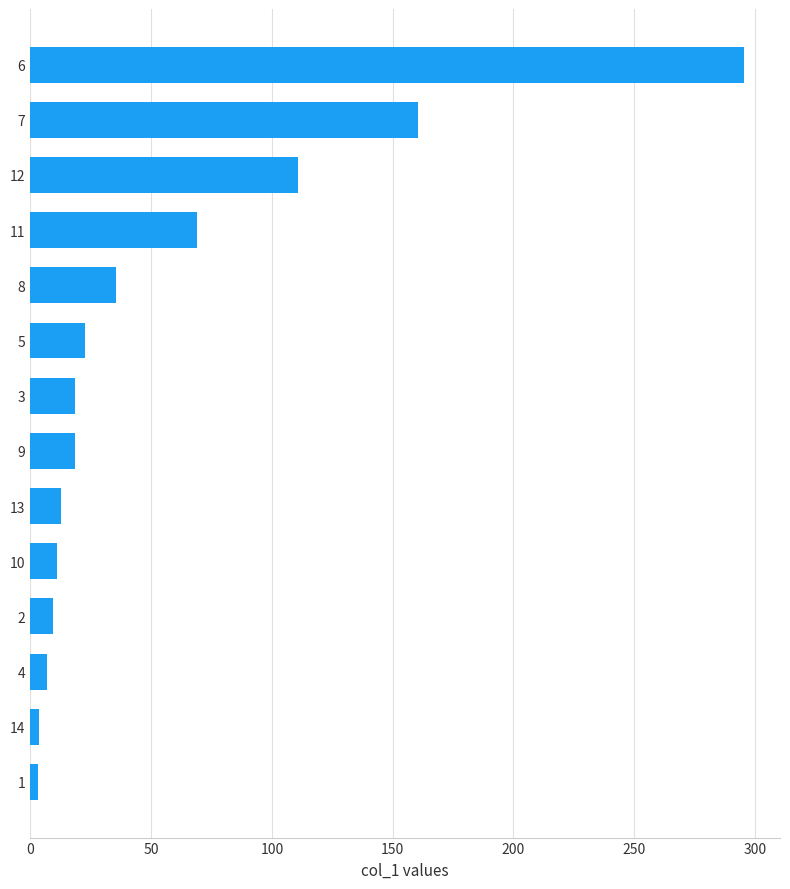

Is it true that the value at 6 is 295.6?

True